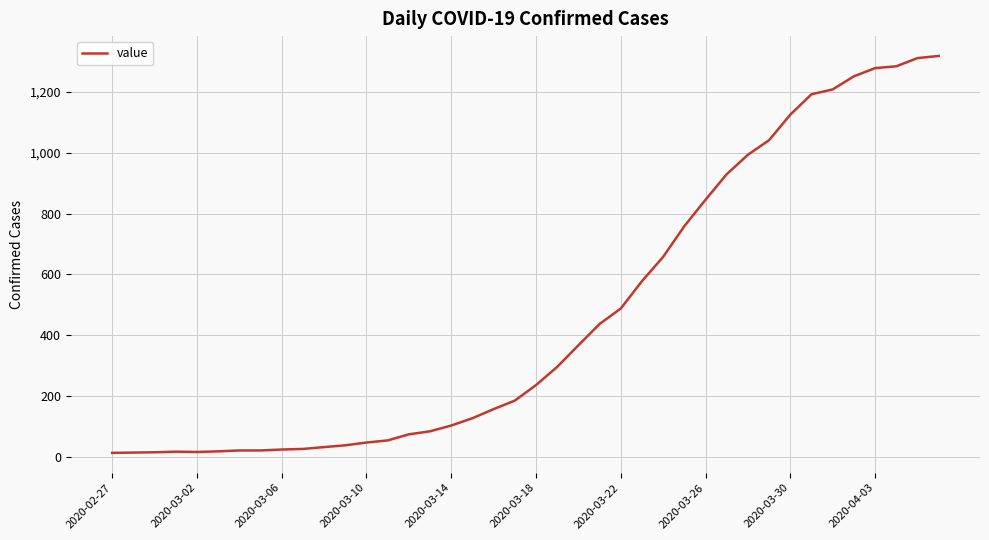

What is the sum of all values?

18692